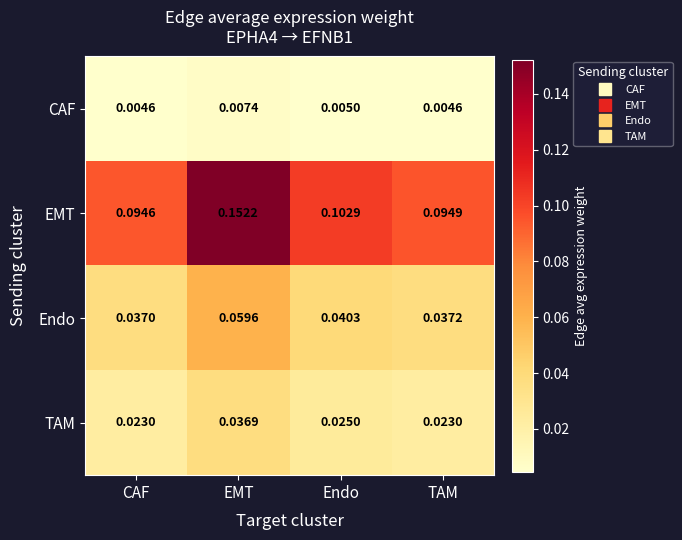

List the series in order of their overall mean, lowest first.

CAF, TAM, Endo, EMT